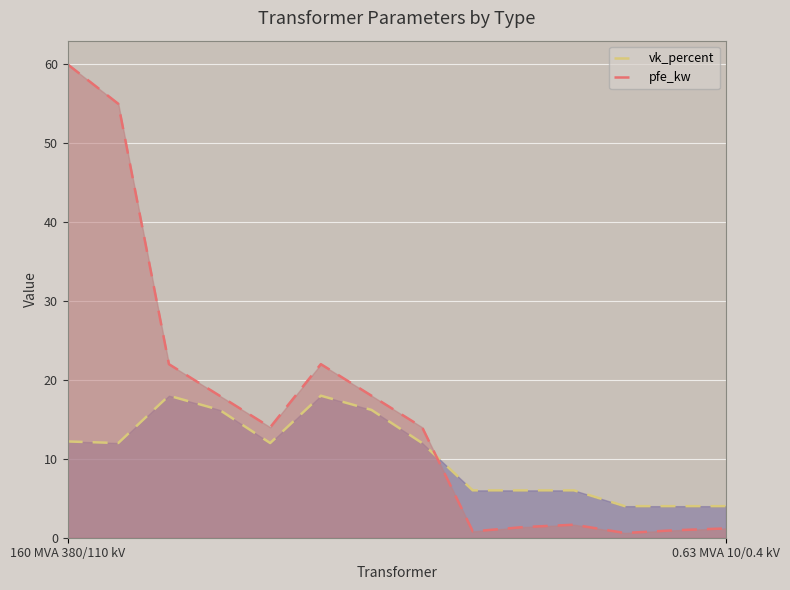

What is the maximum value for pfe_kw?

60.0